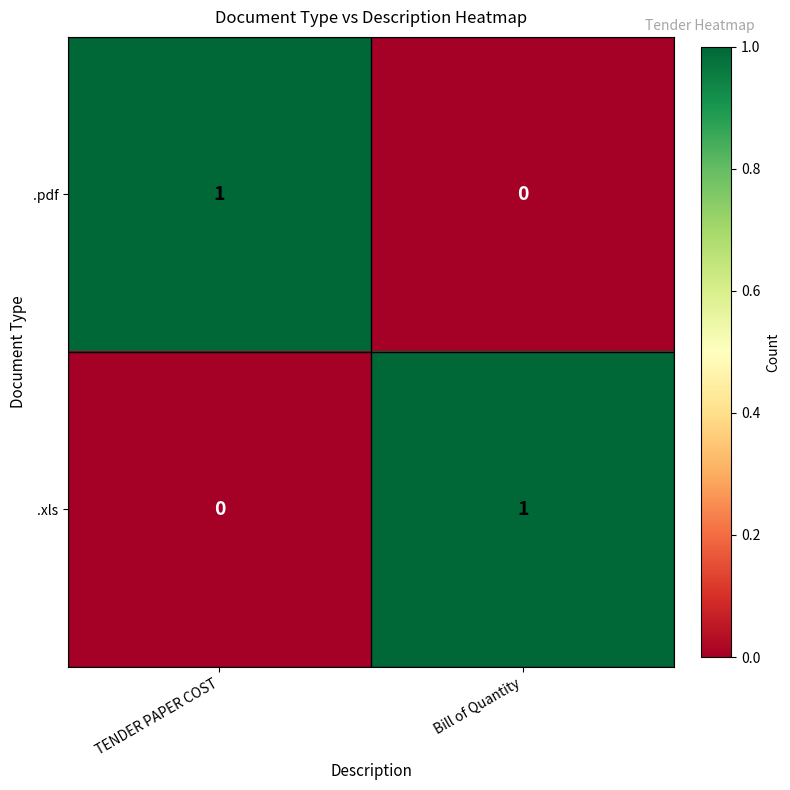

True or false: .xls has a value of 1 at Bill of Quantity.

True